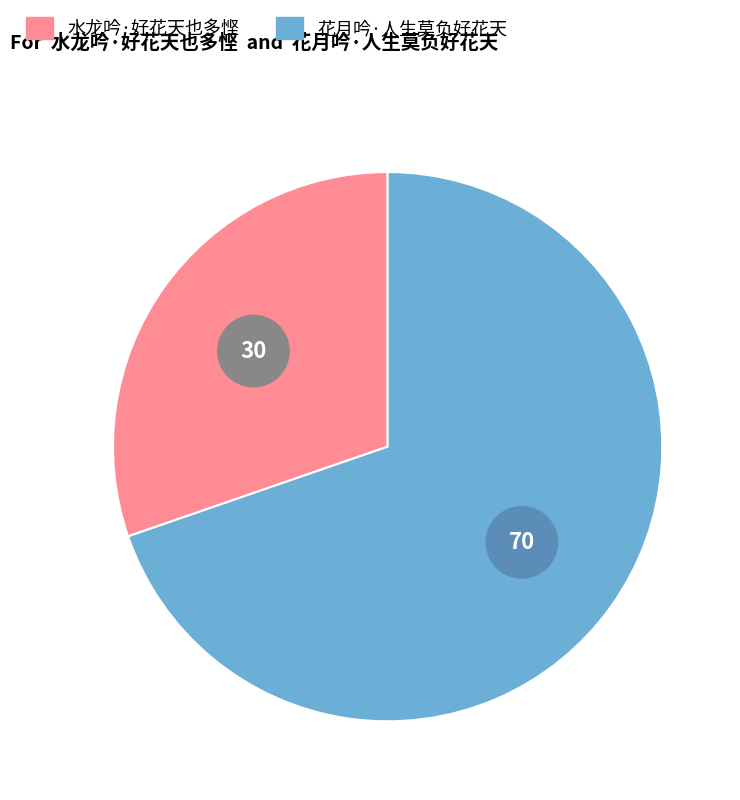

Which category has the biggest portion of the pie?

花月吟·人生莫负好花天